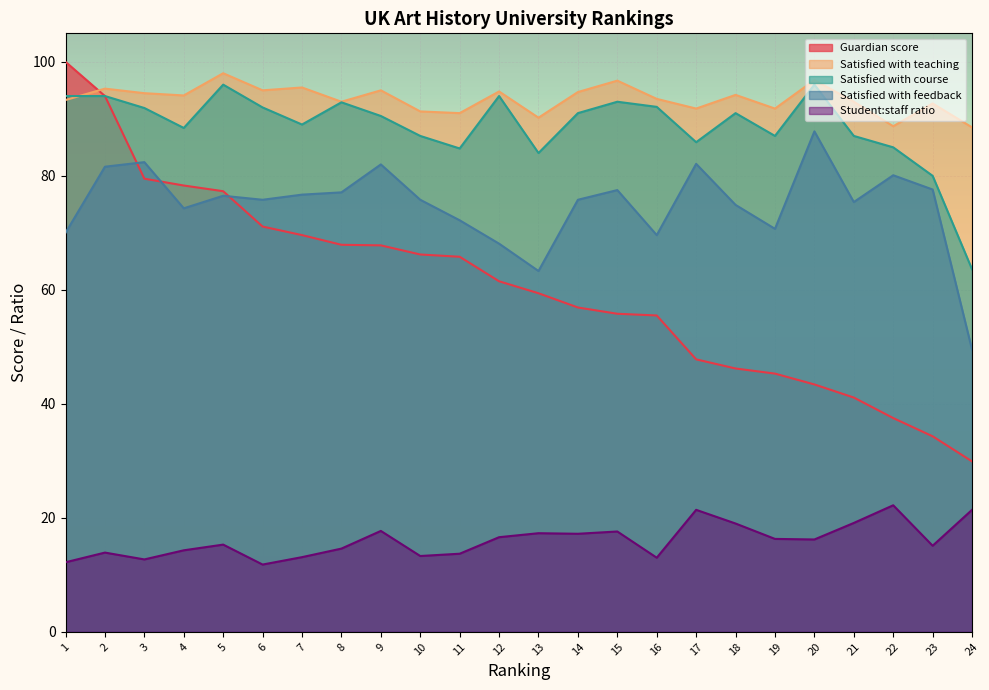

True or false: Satisfied with feedback and Guardian score cross at least once.

True